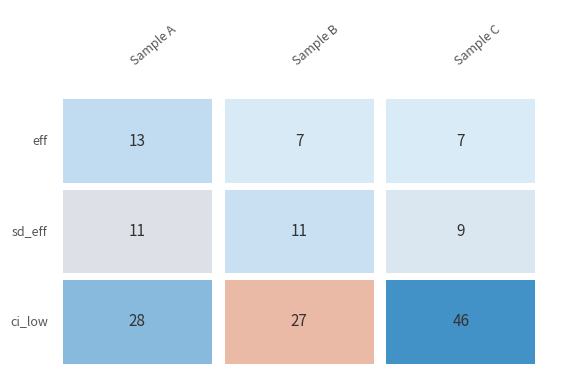

Which series has the largest total across all categories?

Row 3